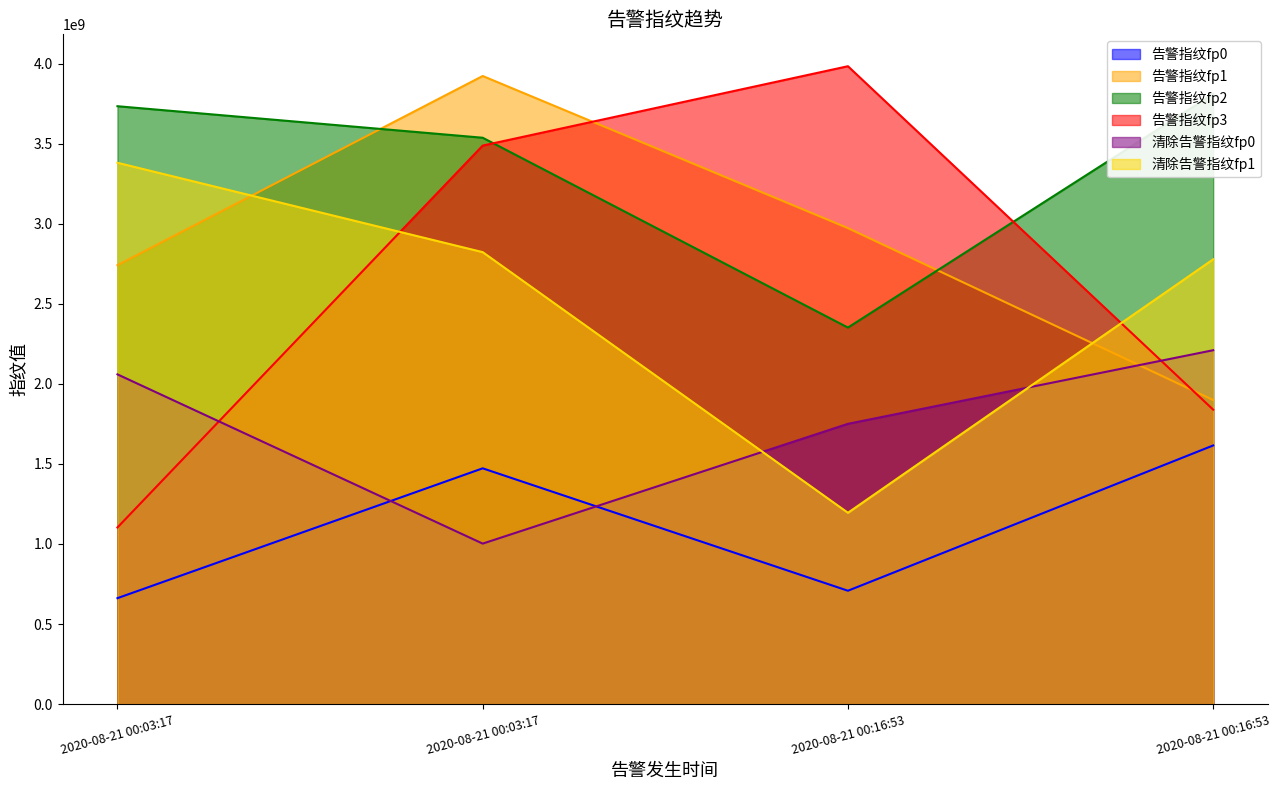

How many data points does each series have?

4